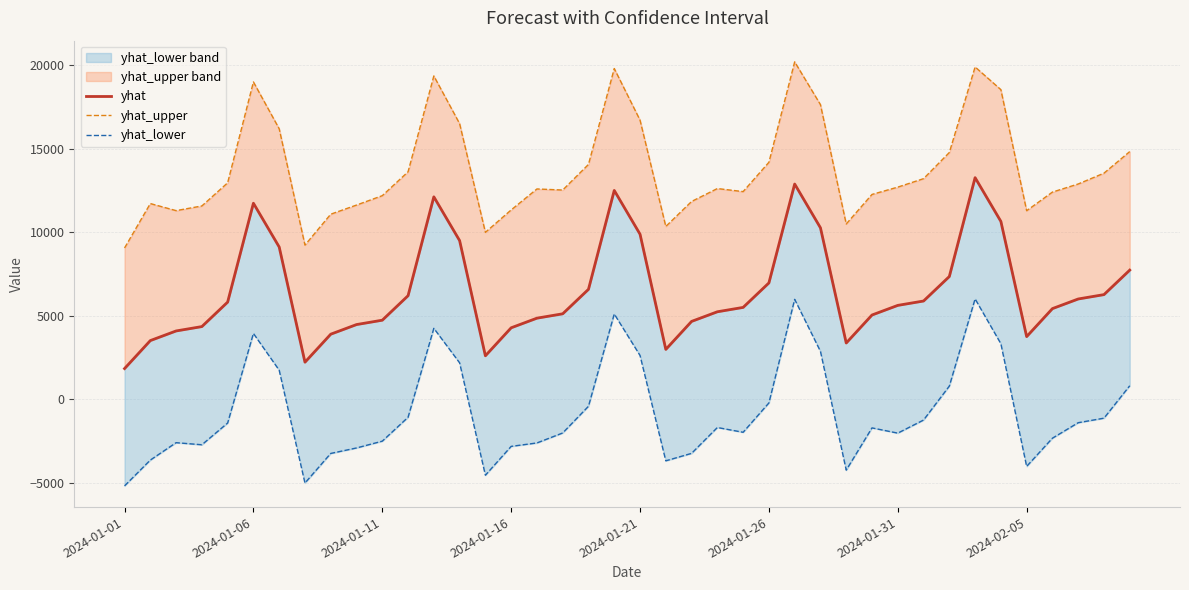

What is the greatest value displayed?

20210.7